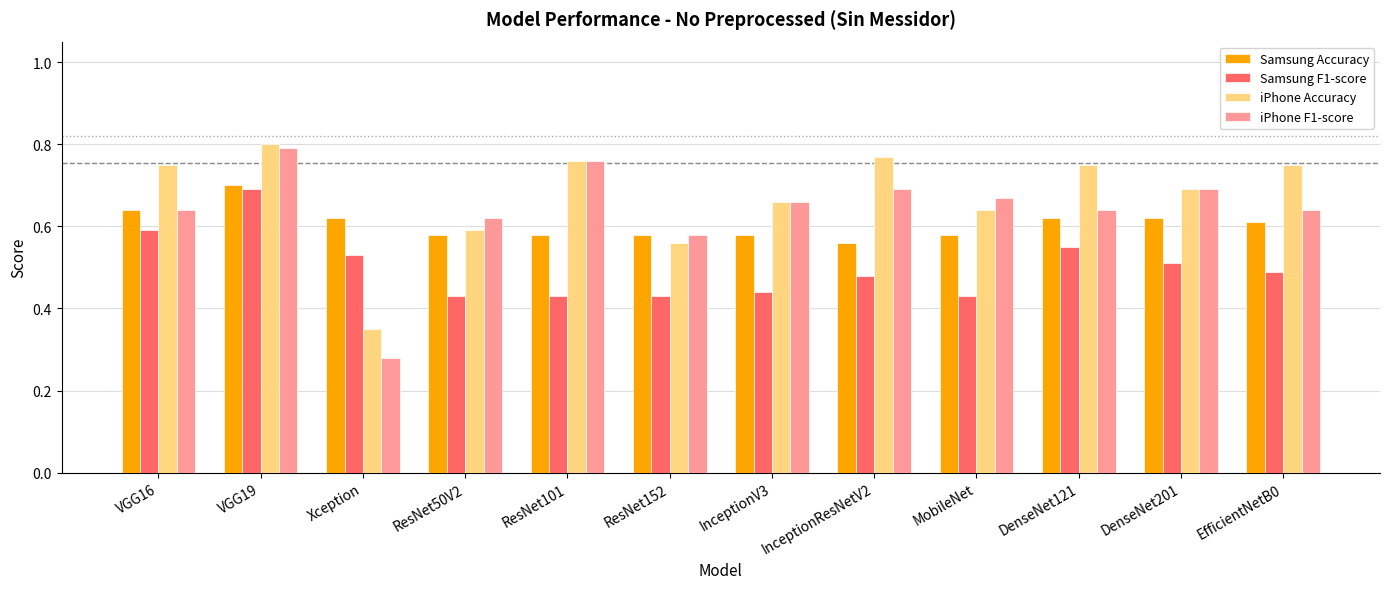

At which category is the sum across all series the highest?

VGG19